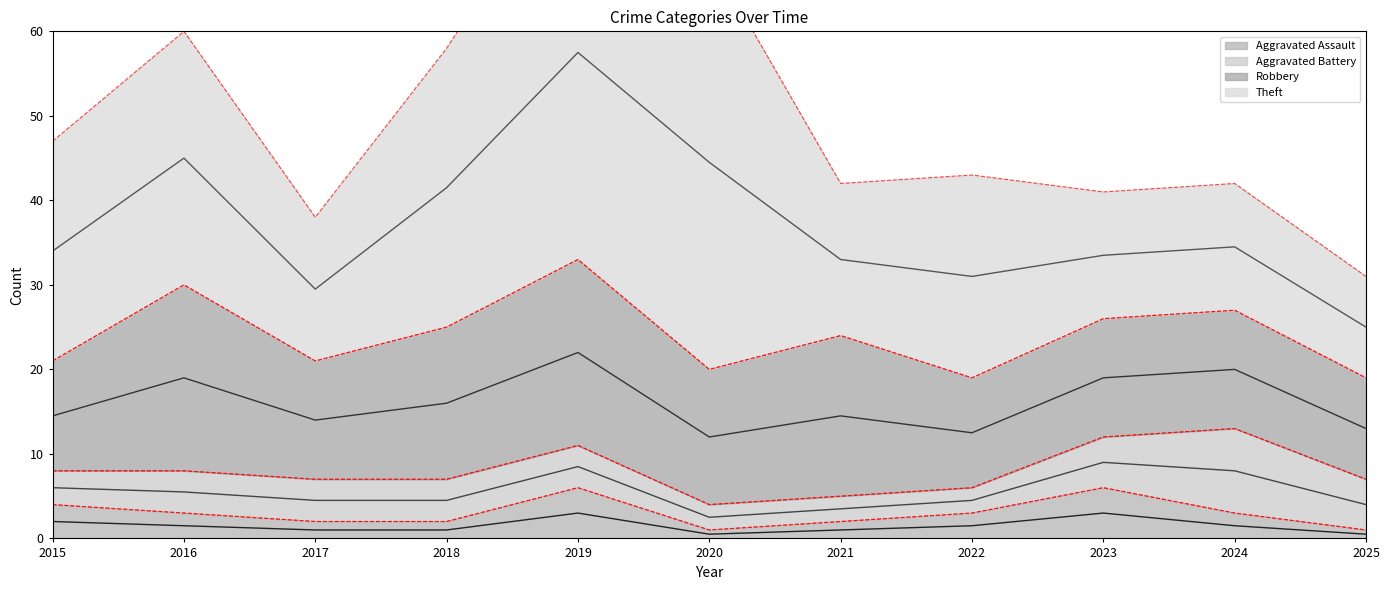

What is the minimum value shown in the chart?

1